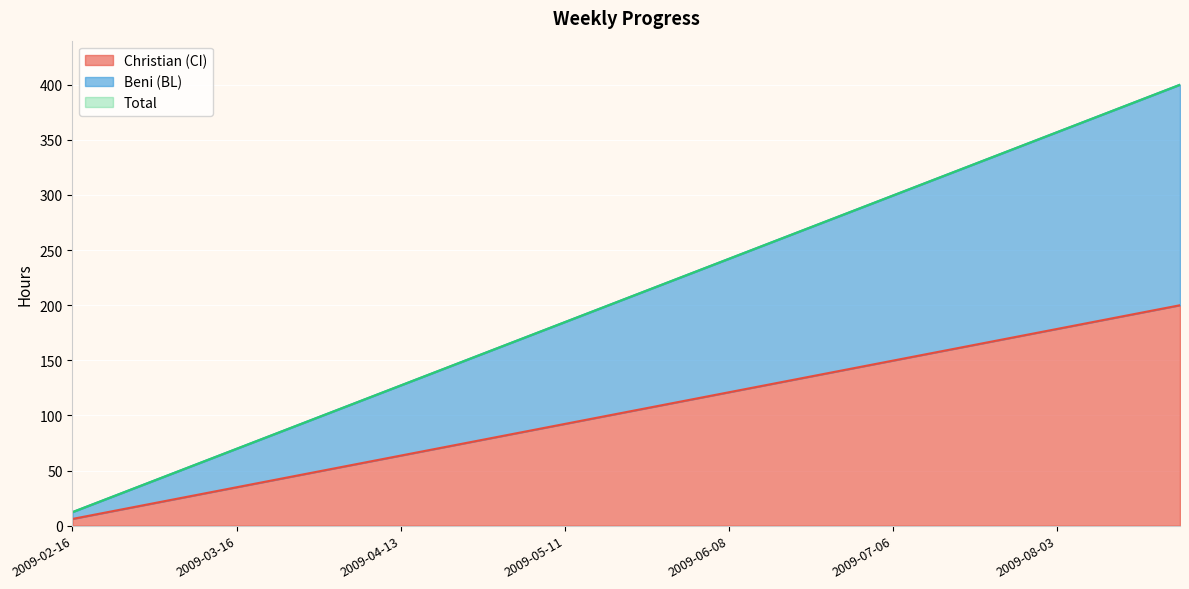

Which series has the largest total across all categories?

Beni (BL)